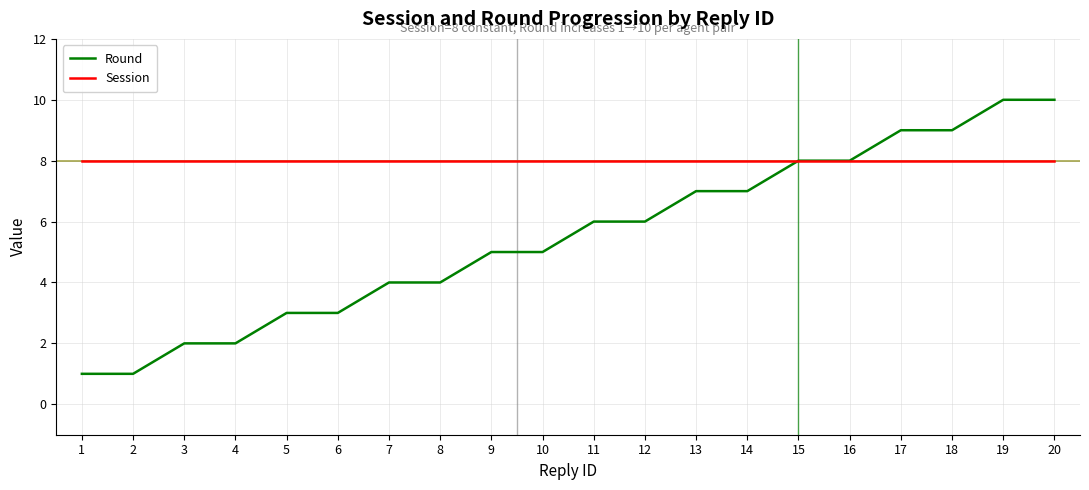

Between 6 and 16, which series saw the biggest shift?

Round